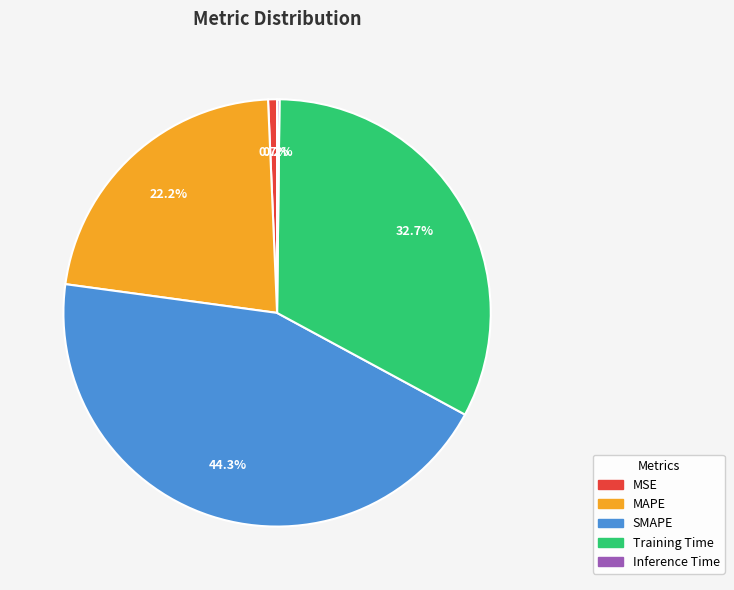

Is there any slice that represents more than half of the pie?

No